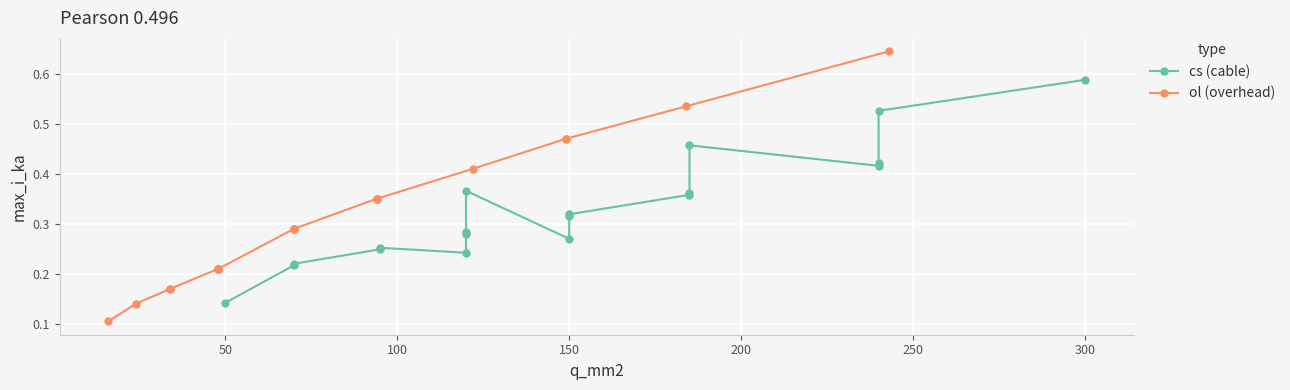

How many ol (overhead) values are between 0 and 1?

19